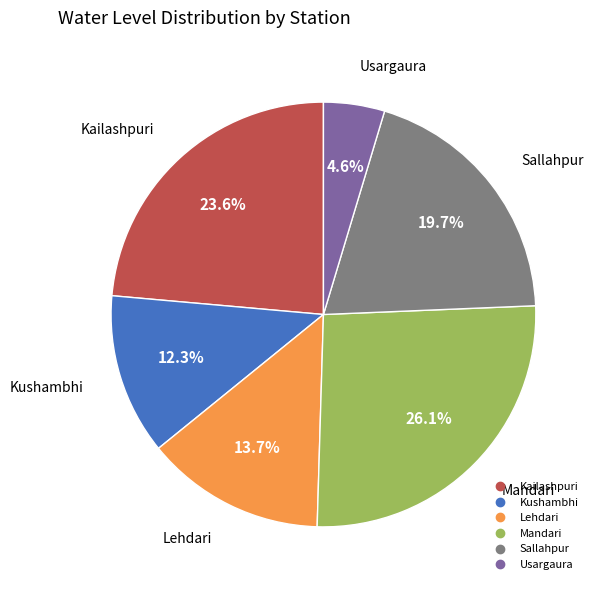

Which category has the smallest portion of the pie?

Usargaura